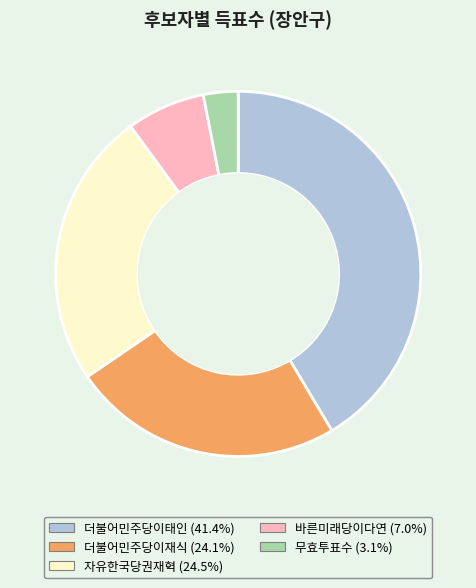

How many slices are in this pie chart?

5